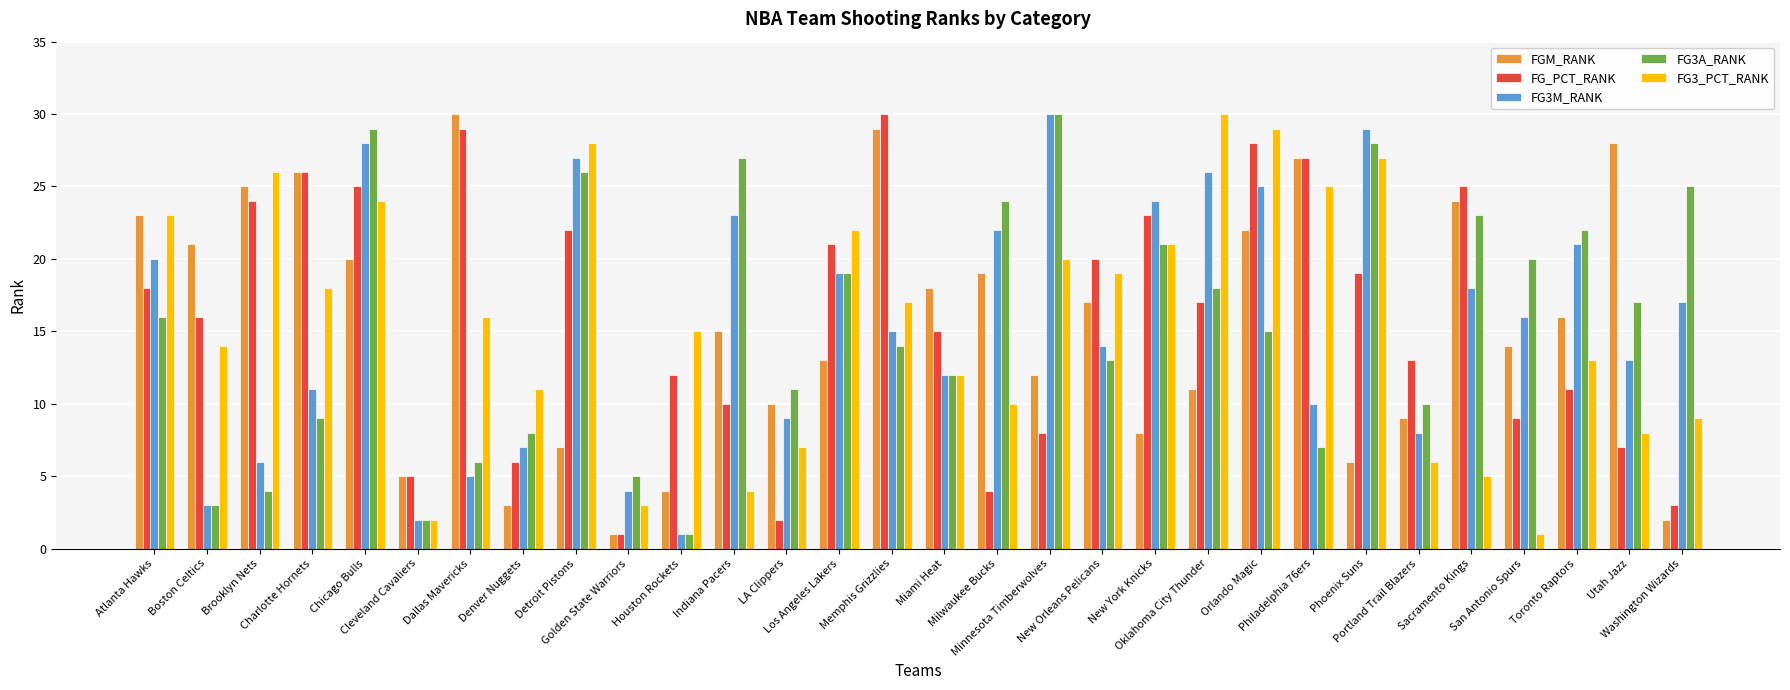

The value of FGM_RANK at Phoenix Suns is 6. True or false?

True